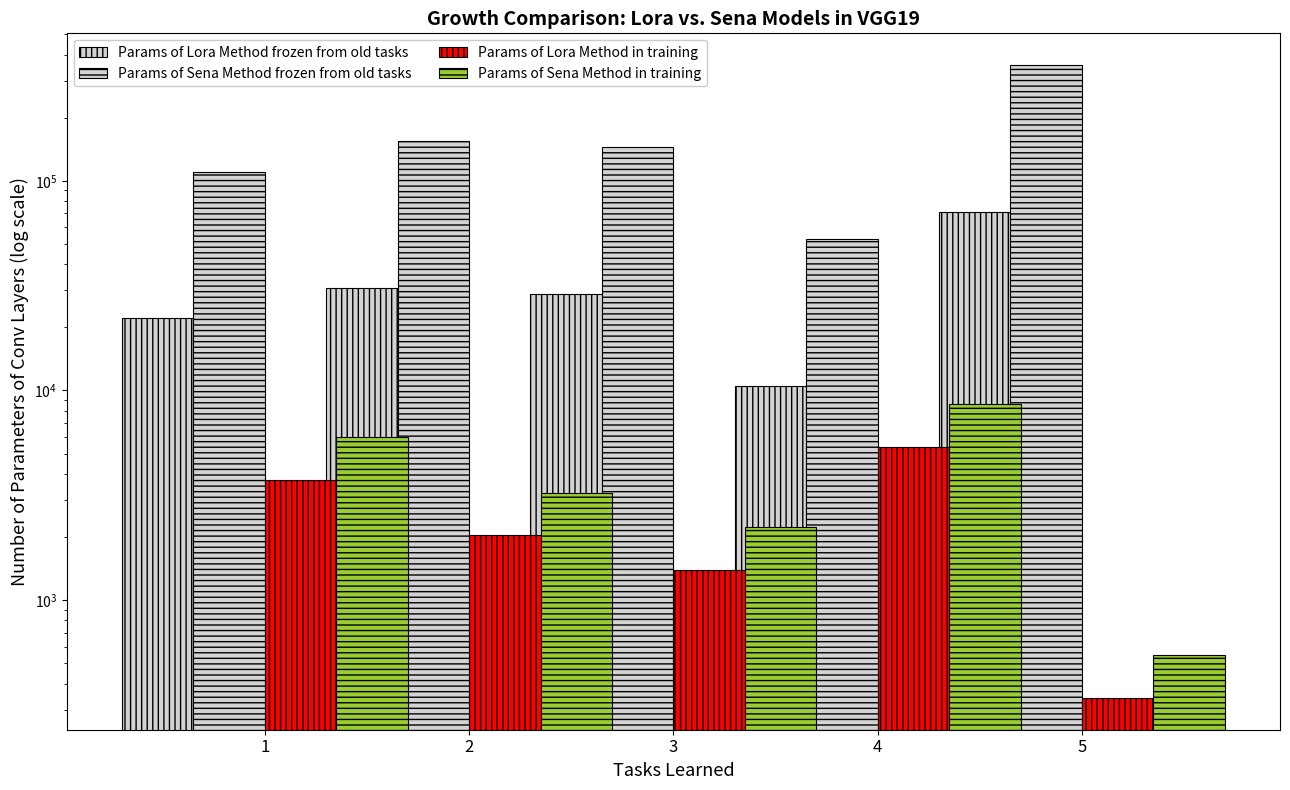

What is the value of the Params of Lora Method frozen from old tasks bar at the 3rd from the left?

28854.2